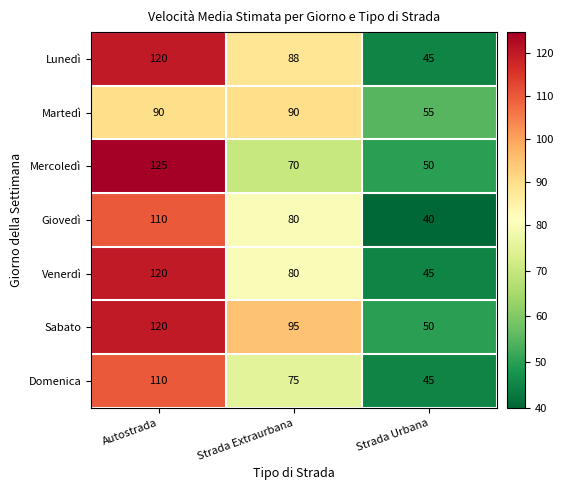

Is the value of Martedì at Strada Urbana greater than the value of Lunedì at Autostrada?

No